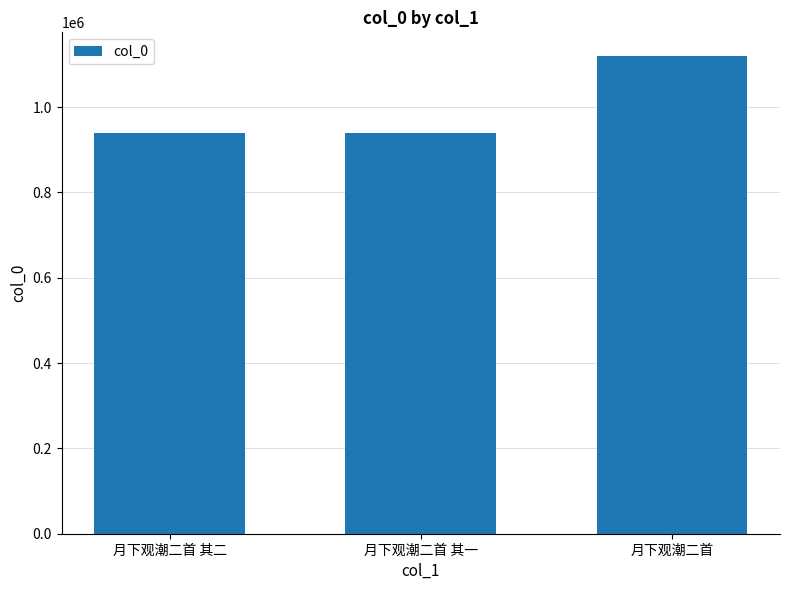

How many data points does each series have?

3